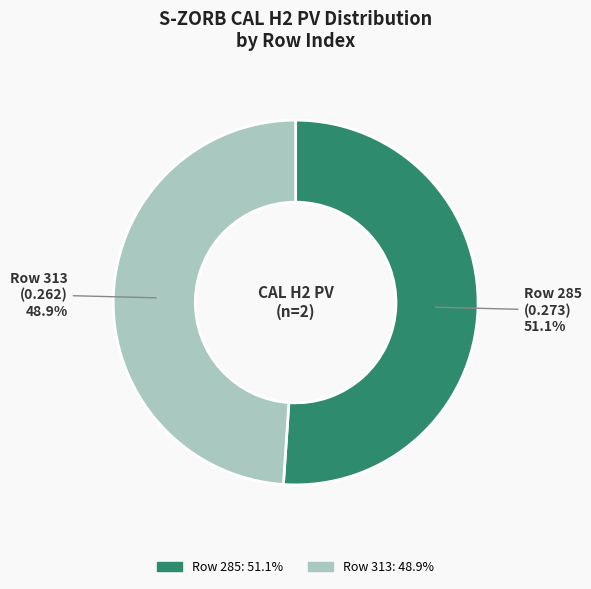

How many segments does this pie chart have?

2